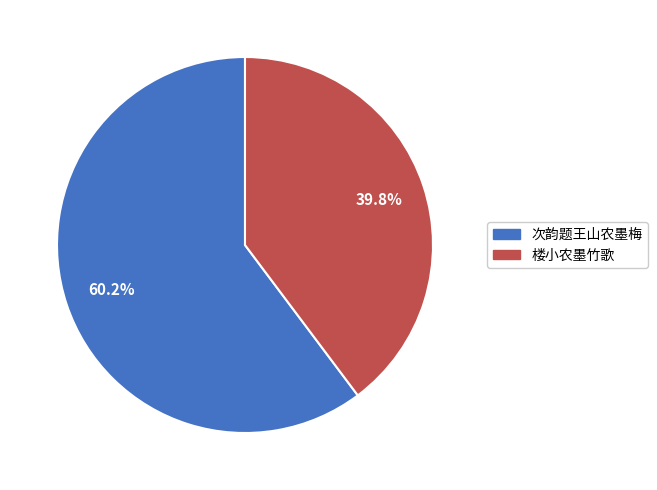

Count the number of slices in the pie.

2